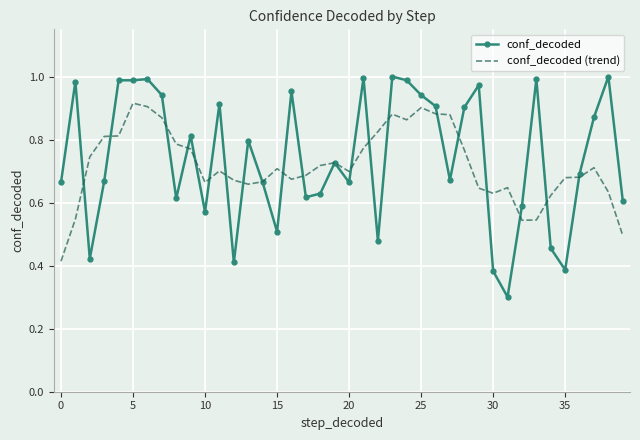

Which series has the largest range (max minus min)?

conf_decoded